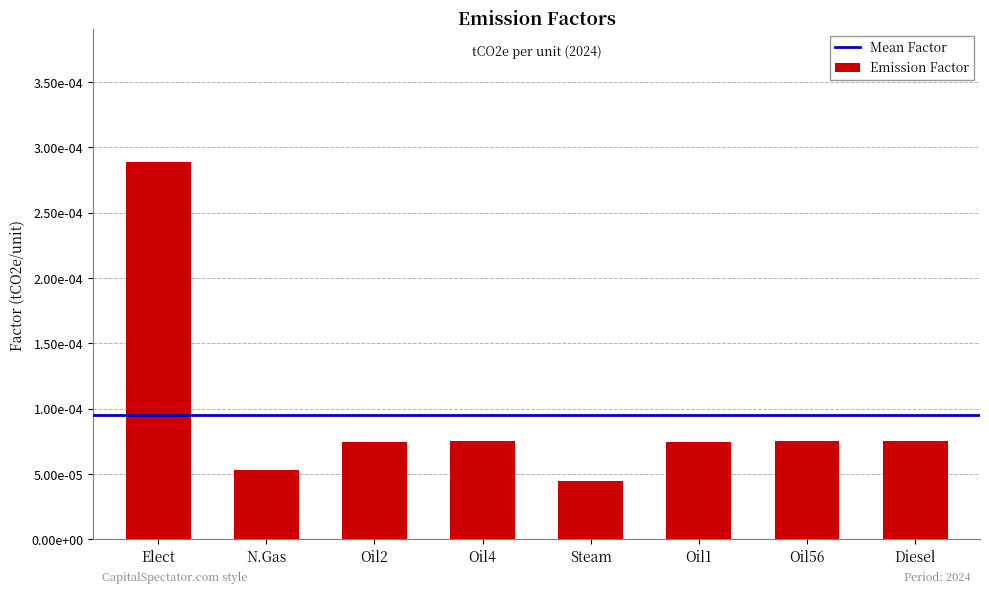

Between Diesel and Steam, which is larger?

Diesel